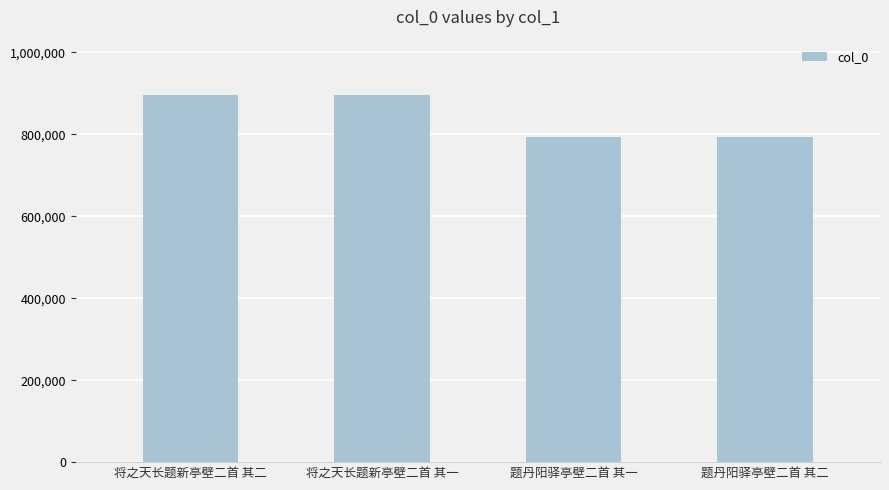

What is the value of the 1st bar from the left?

896444